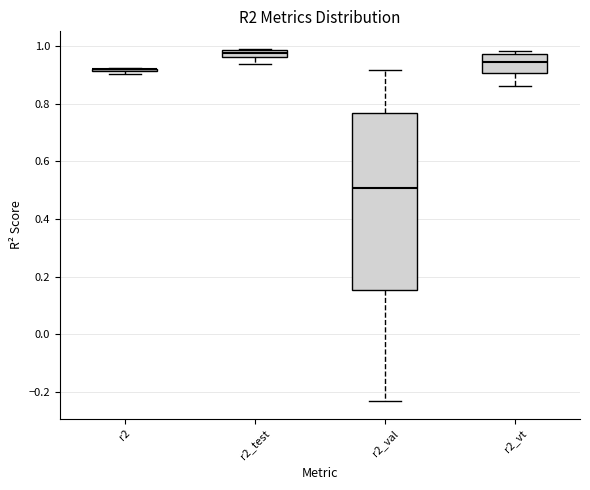

Where is the lower edge of the box for r2_vt on the y-axis? The values are not printed on the chart, so give them approximately, as read against the axis.

0.90